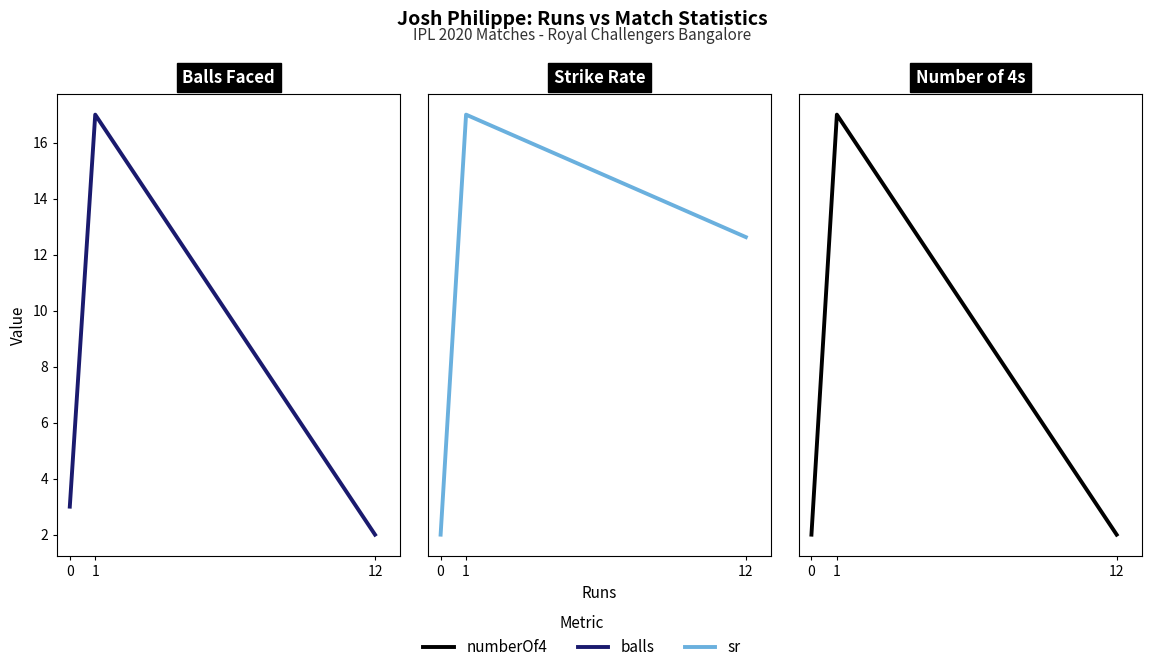

What is the total value across all series at 0?

3.0